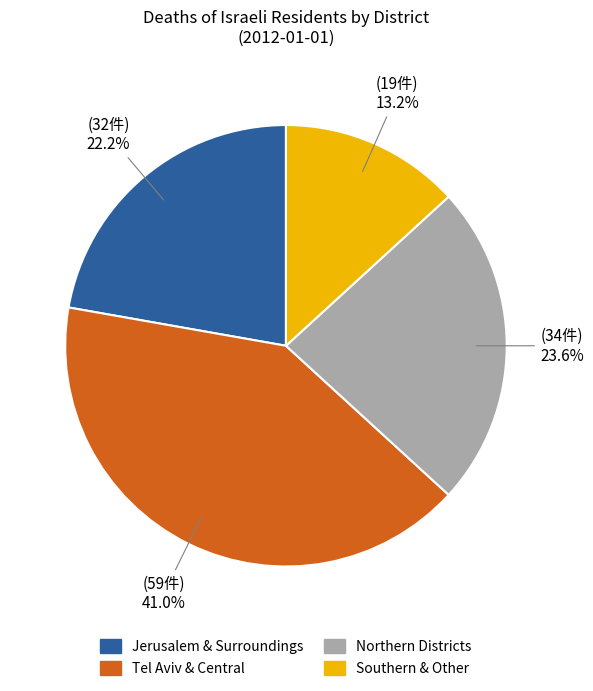

How many slices are in this pie chart?

4